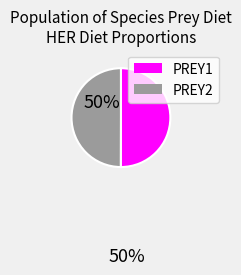

How many slices are in this pie chart?

2